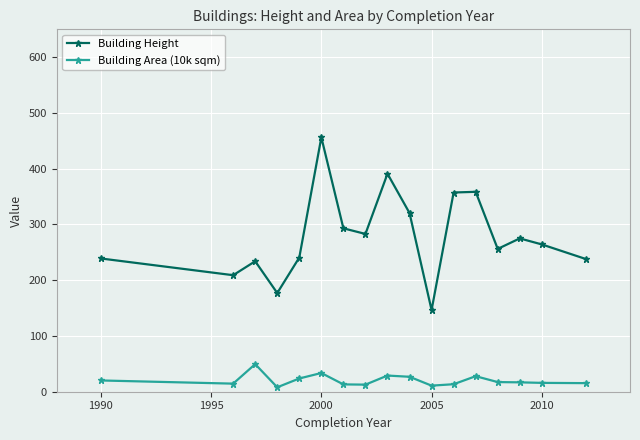

What is the value of the Building Height point at the 7th from the left?

293.1